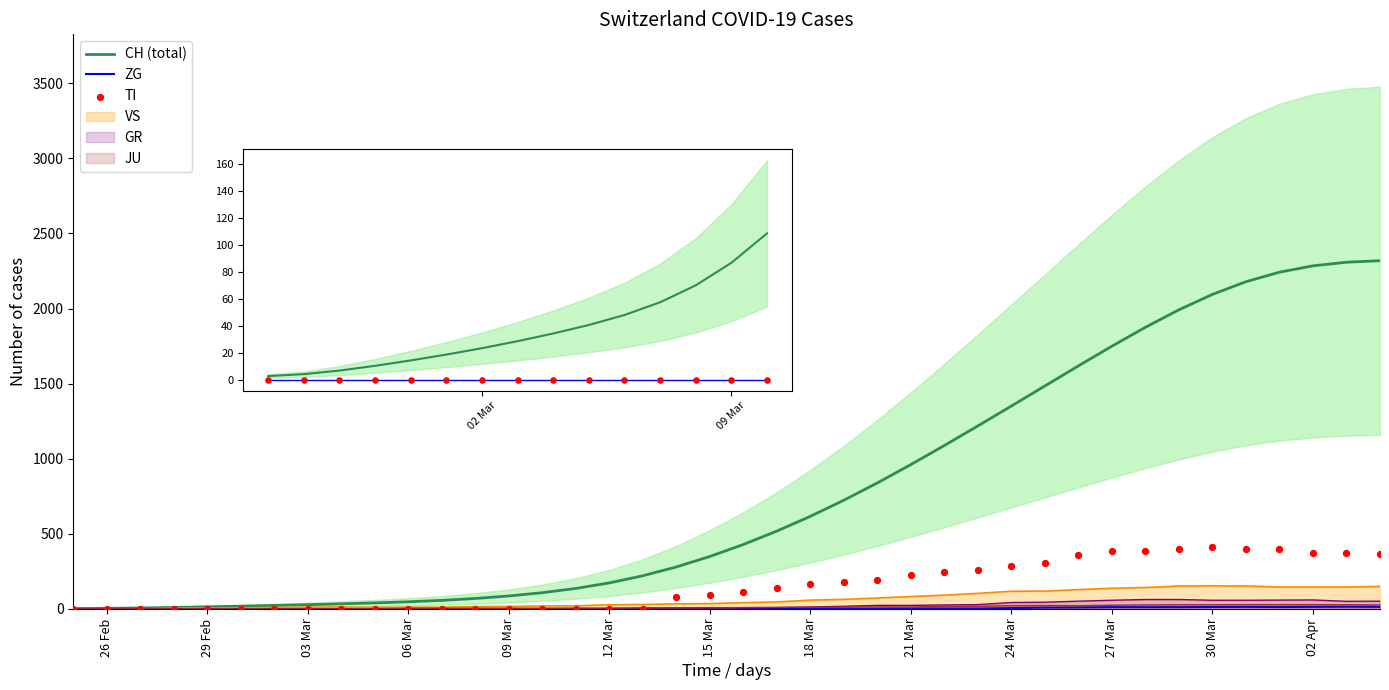

At how many categories does at least one series exceed 745?

16